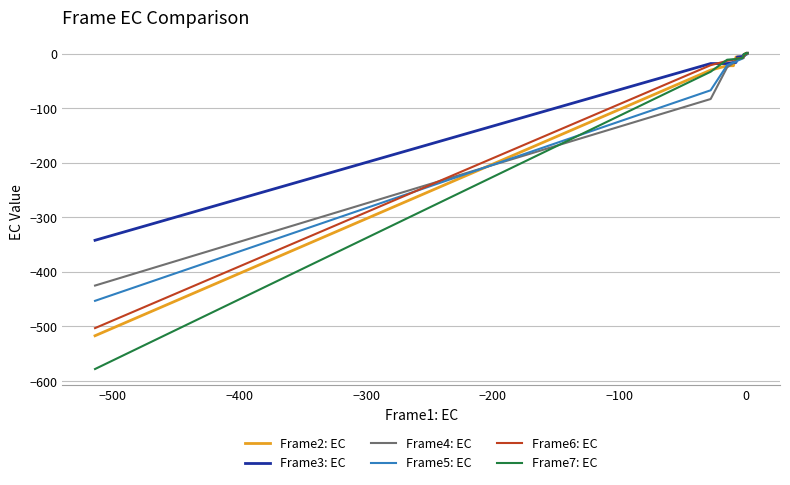

Which series has the widest spread of values?

Frame7: EC